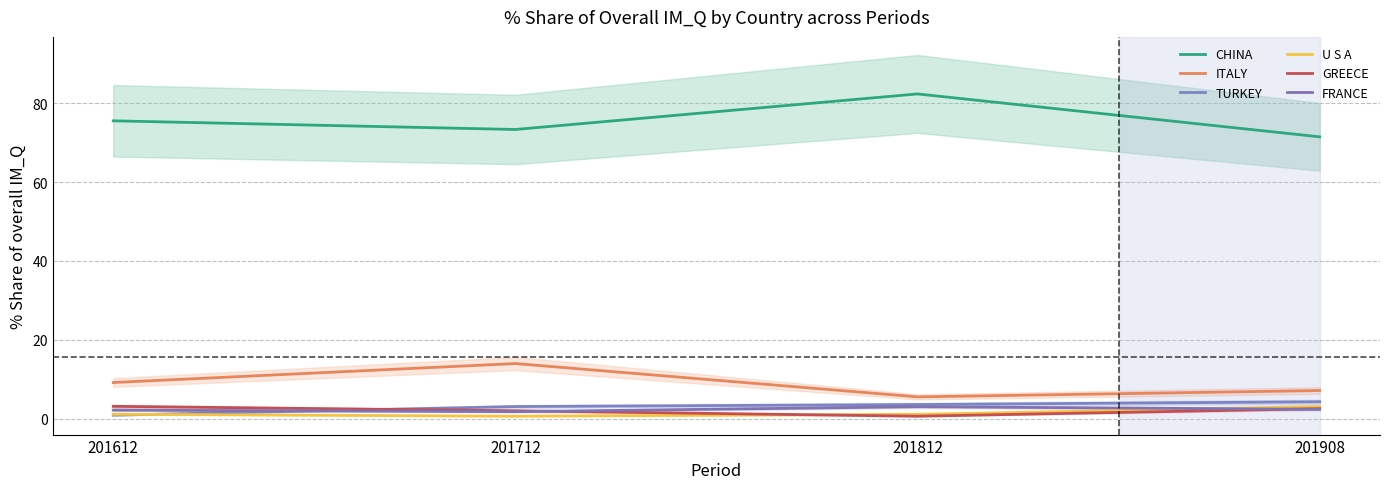

What is the difference between the highest and lowest values at 201812?

81.8